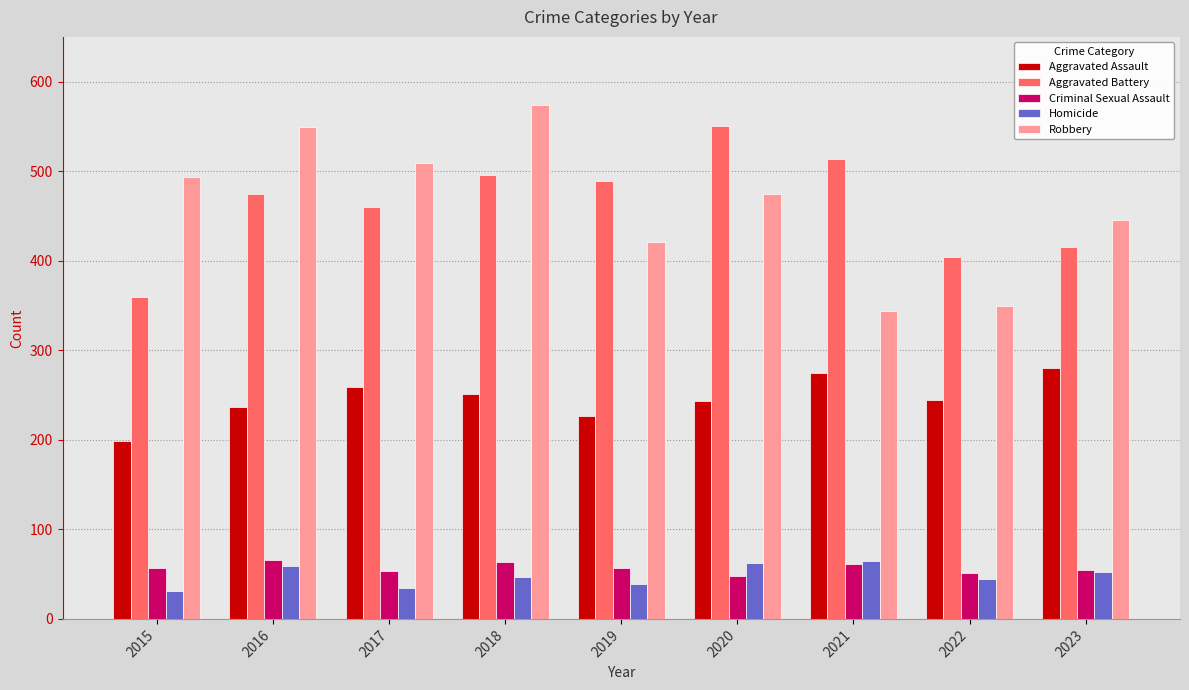

Is the value of Aggravated Assault at 2016 greater than the value of Aggravated Battery at 2017?

No